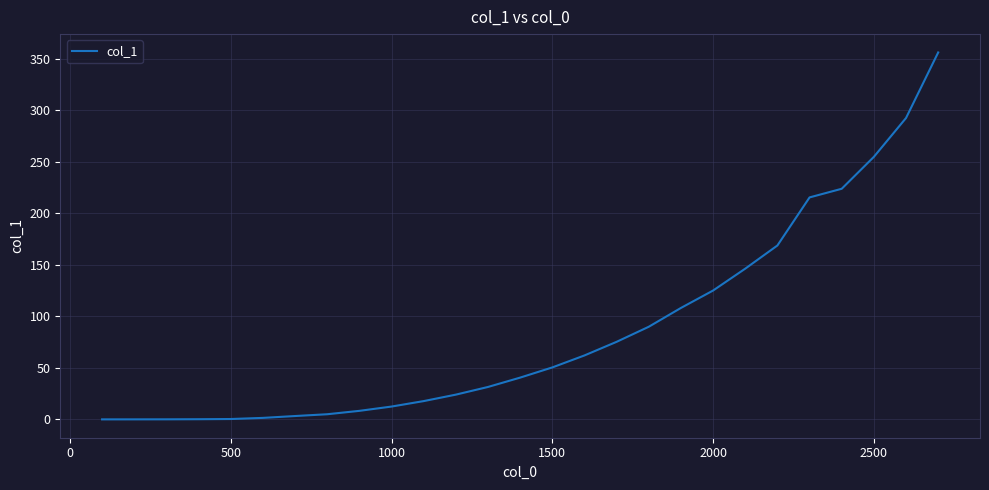

What is the difference between the maximum and minimum values?

356.2